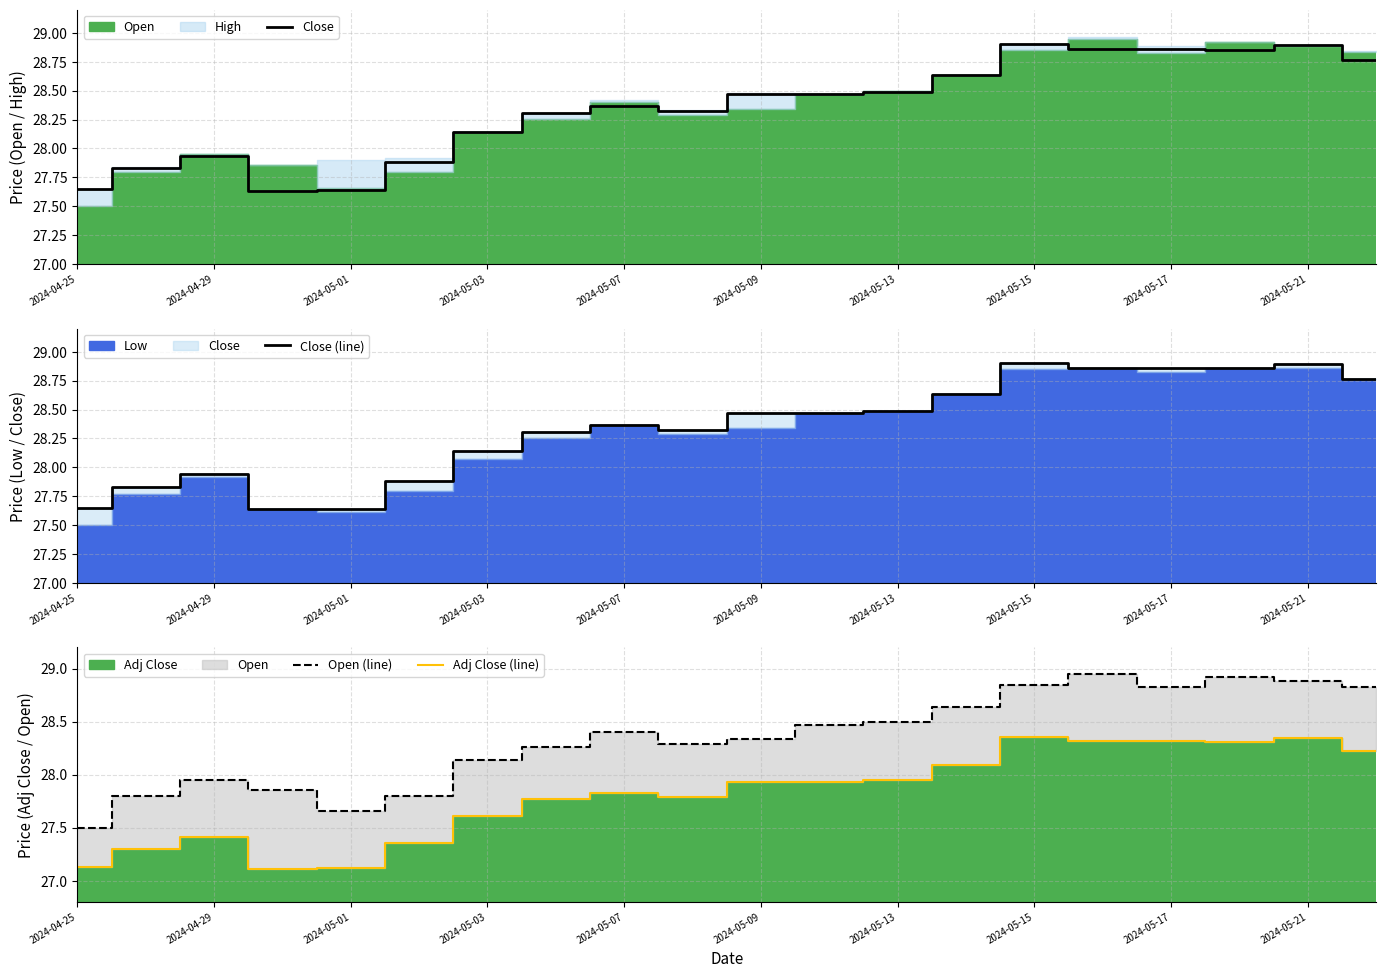

Does the chart display data point markers on the line(s)?

No